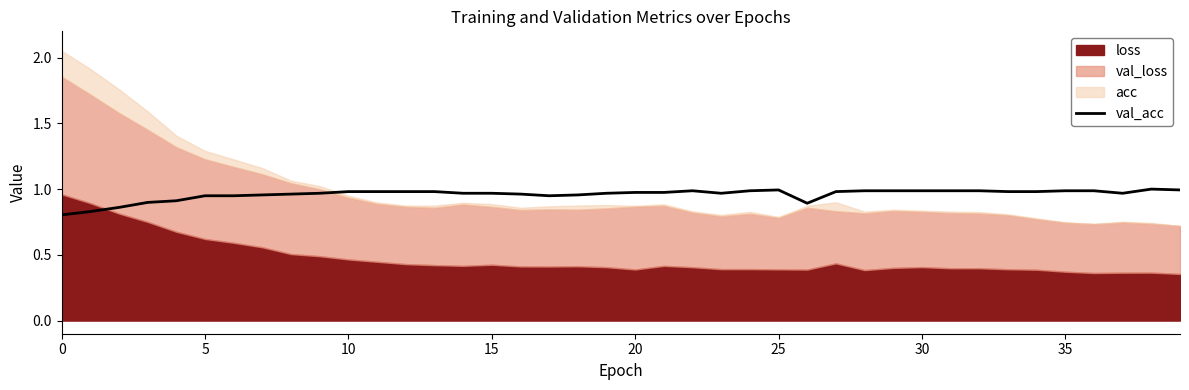

How many points are lower than both their immediate neighbors (excluding endpoints)?

4